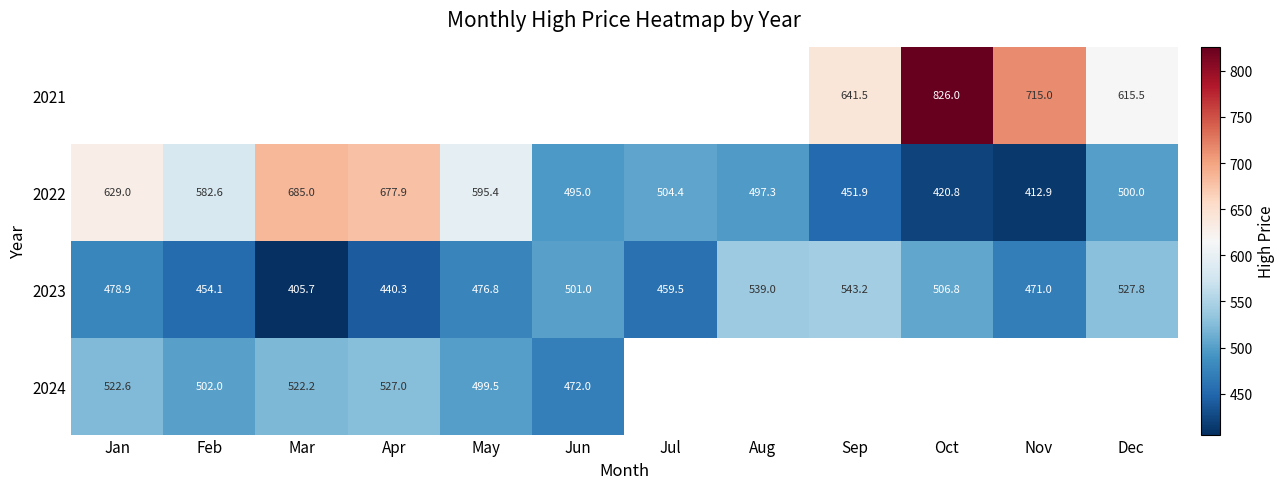

Read the 2023 value at Apr.

440.3